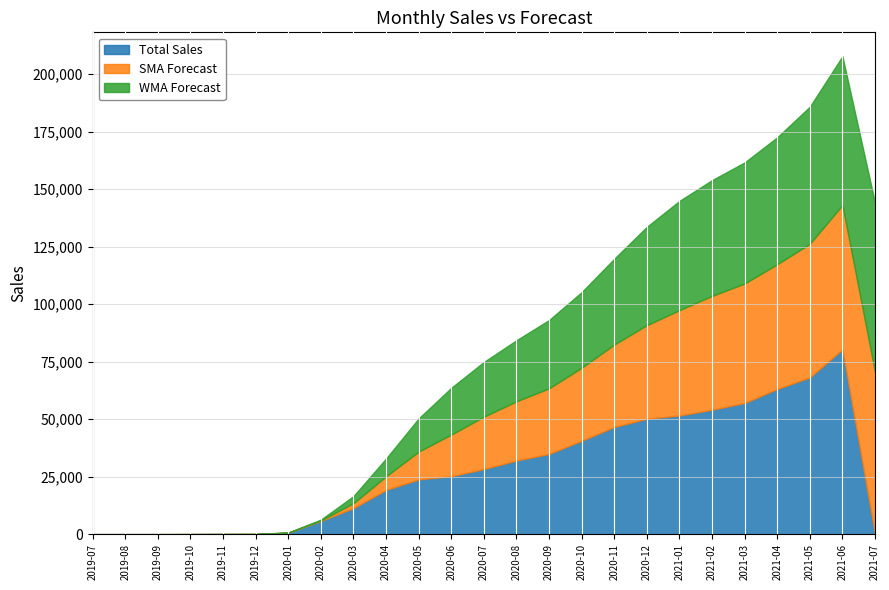

True or false: SMA Forecast and WMA Forecast intersect in this chart.

False